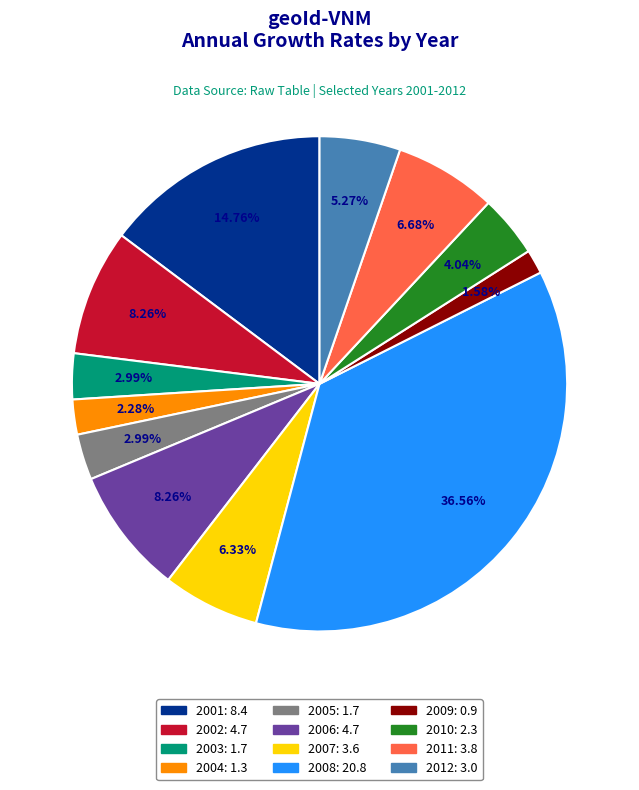

Approximately how many times larger is the value at 2008 compared to 2007?

5.8